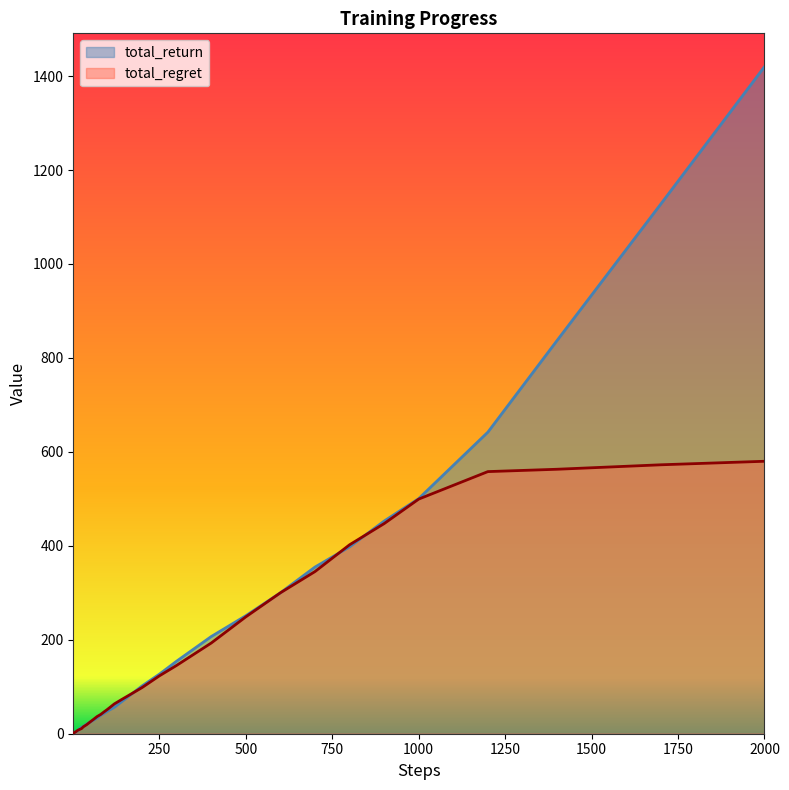

At which label does total_regret reach its peak?

2000